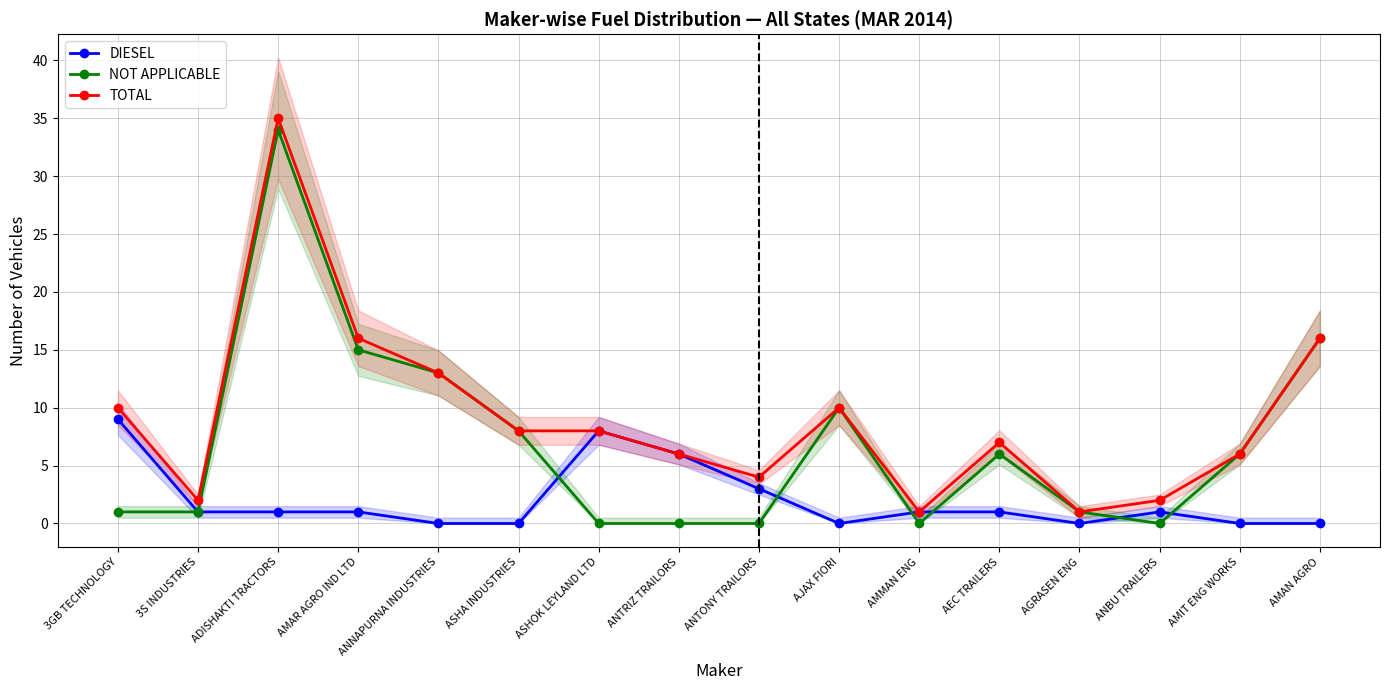

The value of DIESEL at AMIT ENG WORKS is 0. True or false?

True